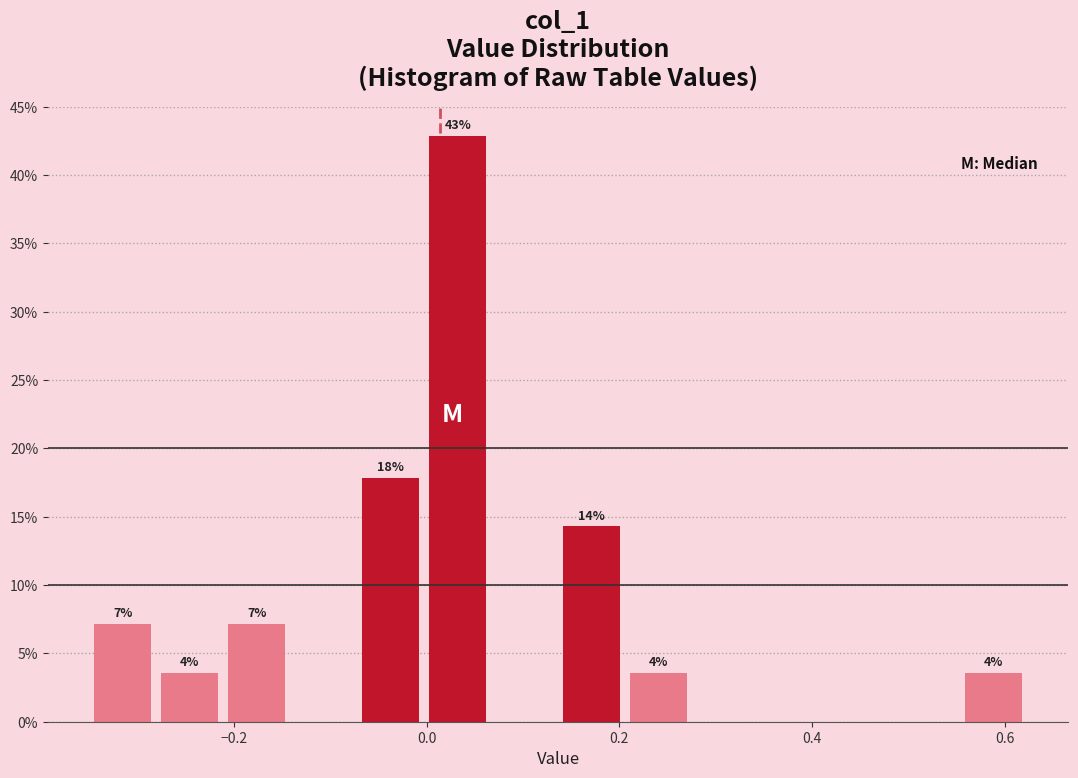

Read against the x-axis, roughly where is the centre of the tallest bar?

0.04